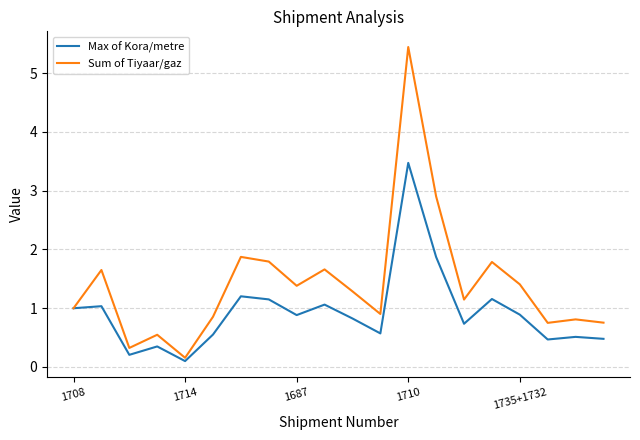

What is the highest value of the Sum of Tiyaar/gaz series?

5.4